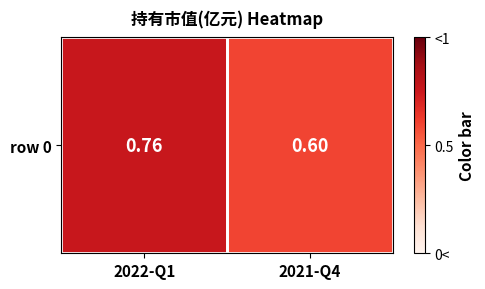

Count the number of categories in the chart.

2